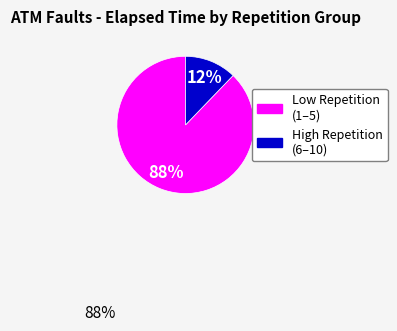

To the nearest percent, what is the difference between the largest and smallest slice percentages?

76%